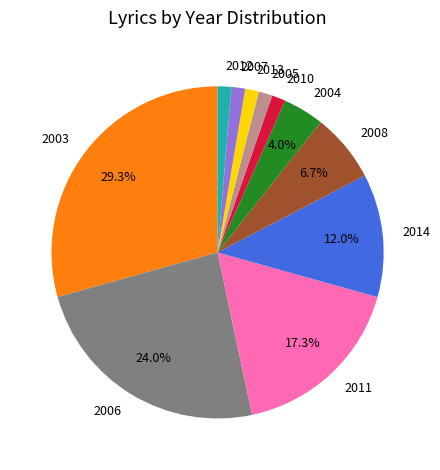

Count the number of slices in the pie.

11